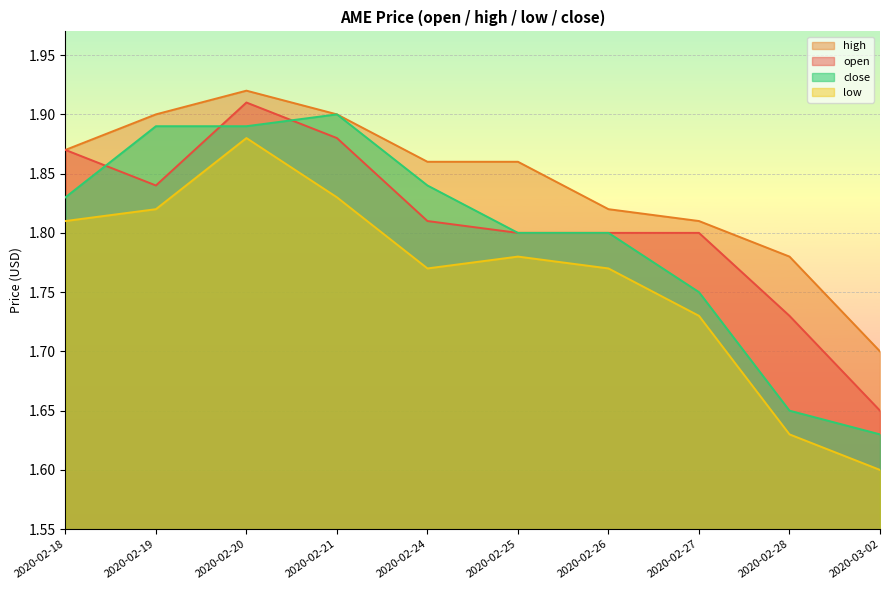

How many interior local valleys does the open series have?

1